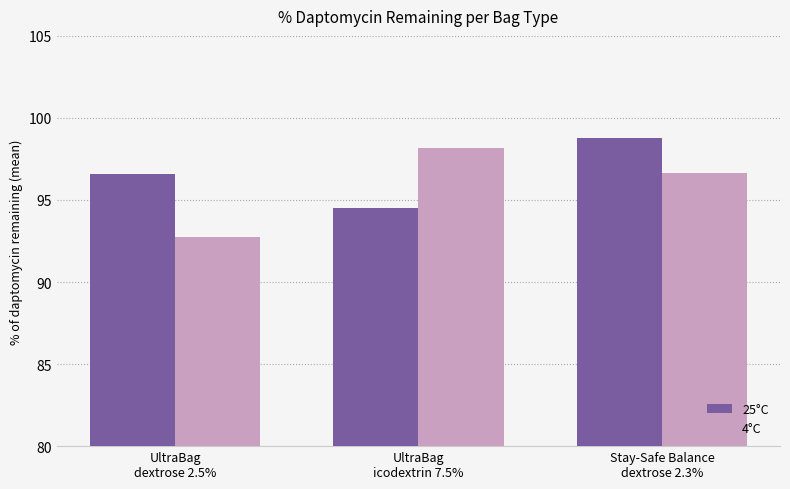

What is the total value across all series at UltraBag
icodextrin 7.5%?

192.7